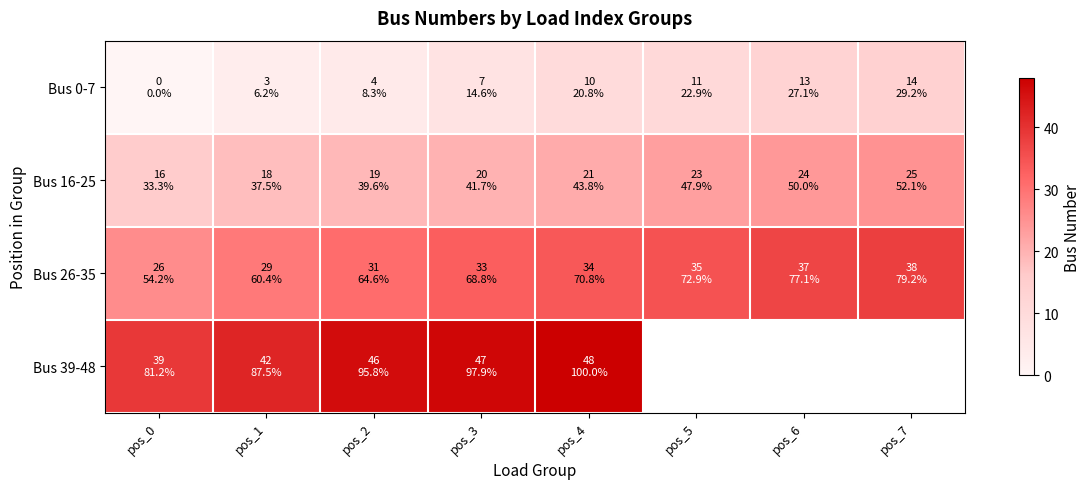

At how many categories does at least one series exceed 14?

8